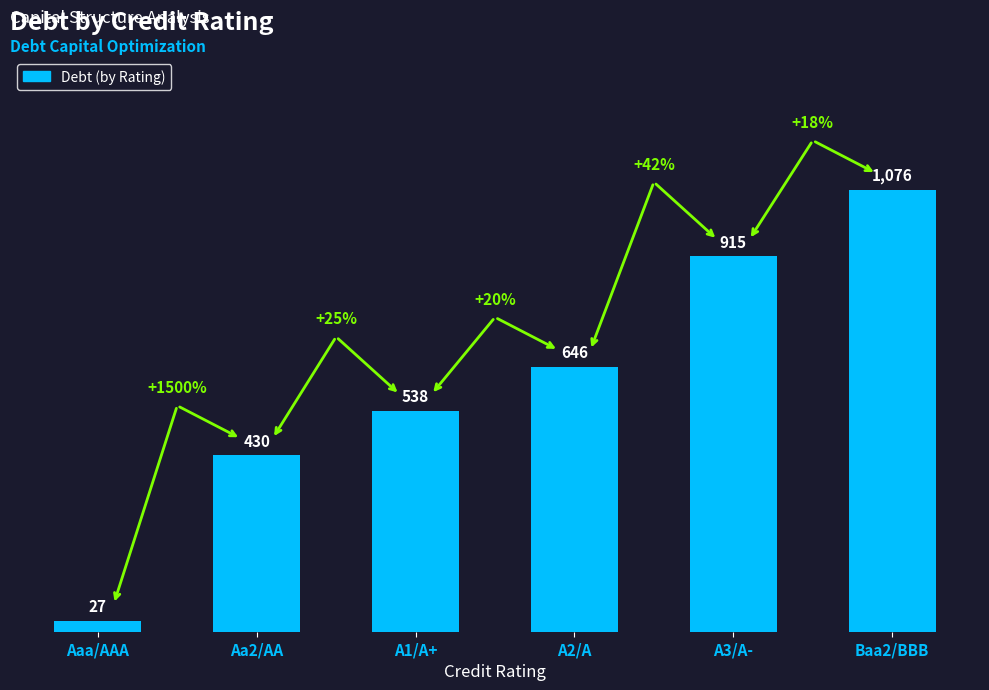

How many data points are above 645?

3